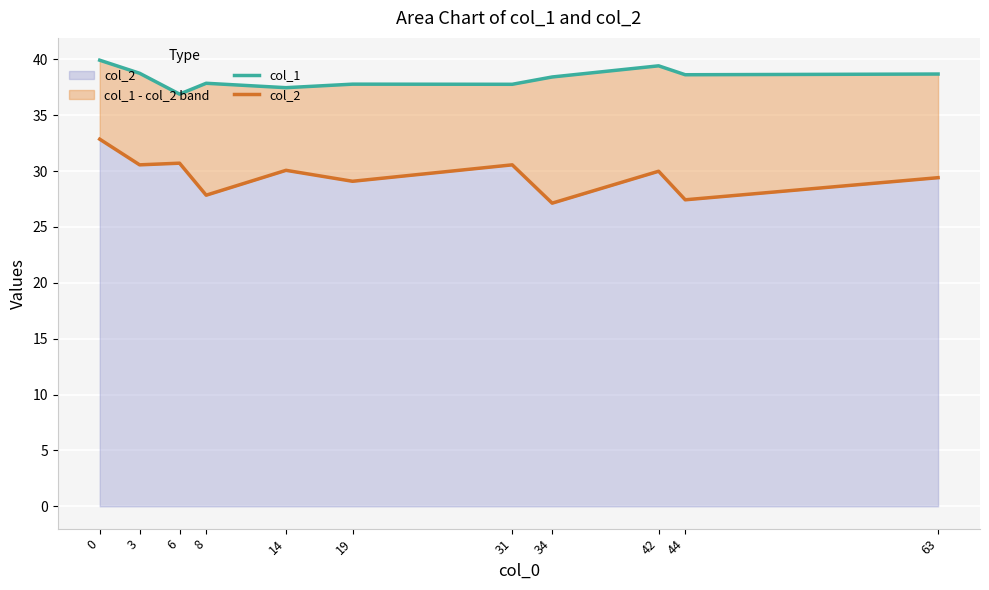

Is it true that col_1 equals 55.0 at 3?

False